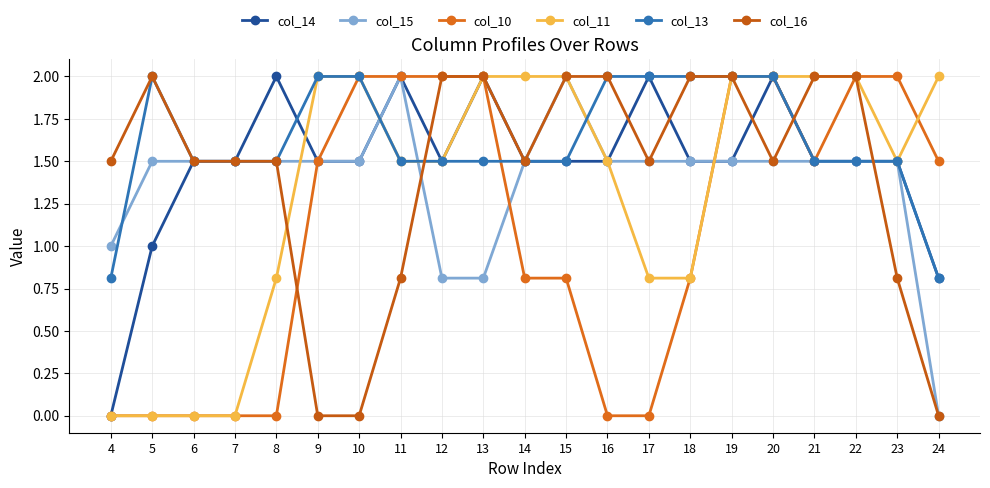

At which label does col_13 reach its minimum?

4